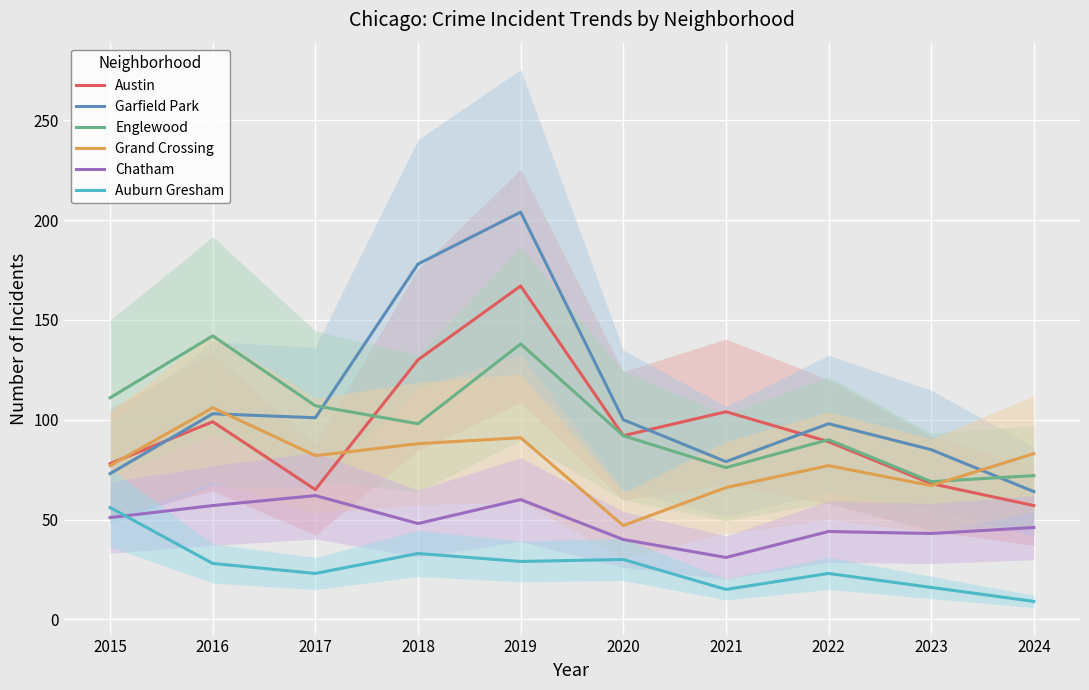

In Auburn Gresham, how many points are lower than both neighbors (excluding endpoints)?

3